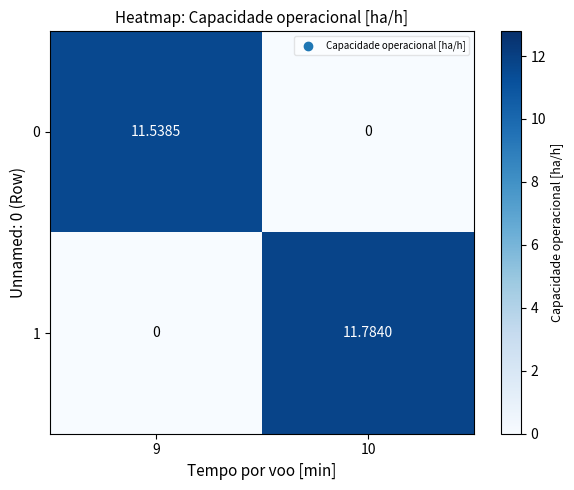

Rank the series at 10 from highest to lowest value.

1, 0